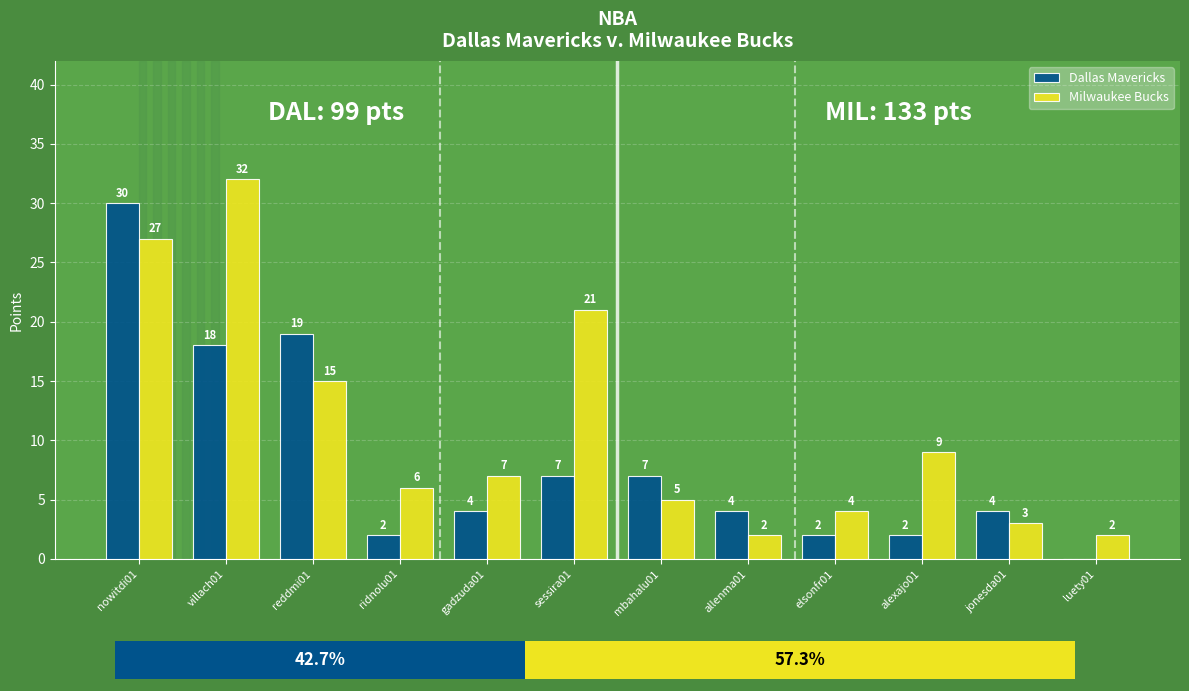

Between nowitdi01 and alexajo01, which is larger?

nowitdi01